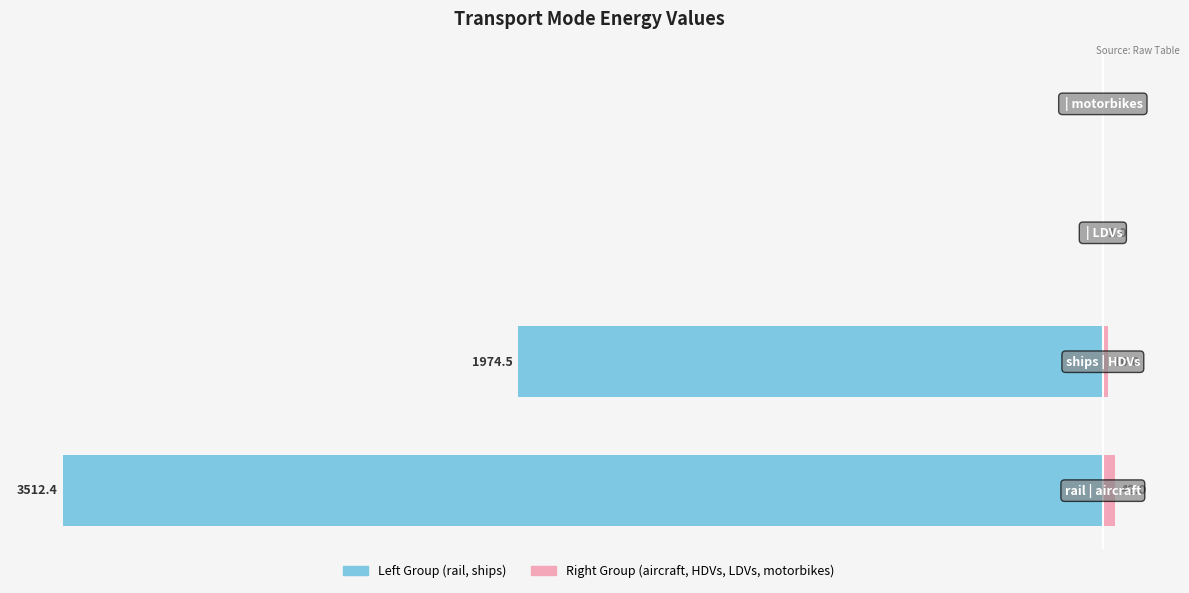

How many values in Right Group (aircraft, HDVs, LDVs, motorbikes) are above zero?

3